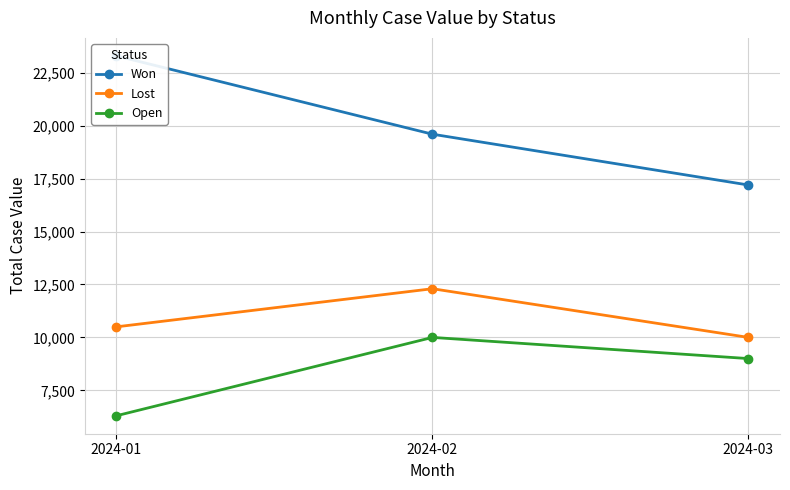

What is the maximum value shown in the chart?

23300